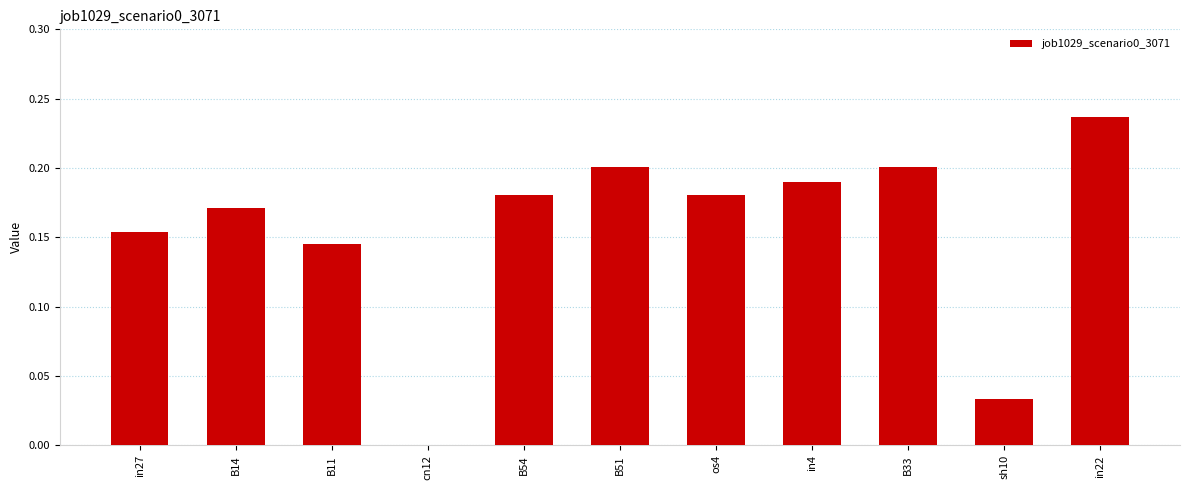

Which has a higher value, in27 or sh10?

in27